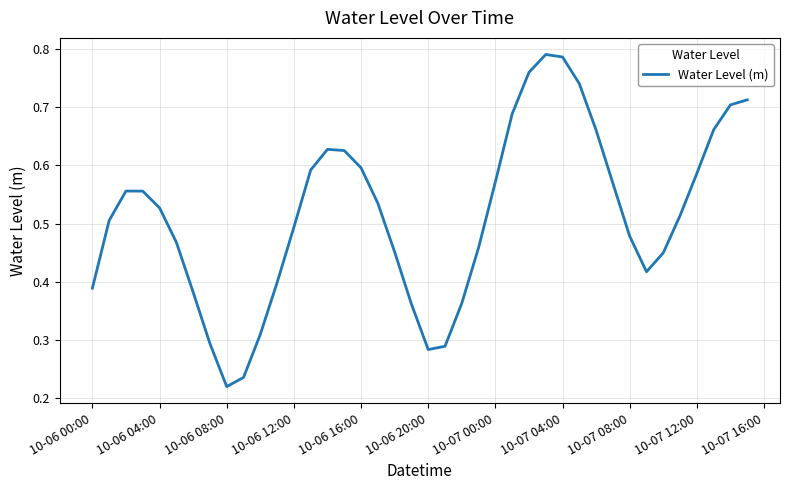

Is this an area chart (filled region under the line)?

No